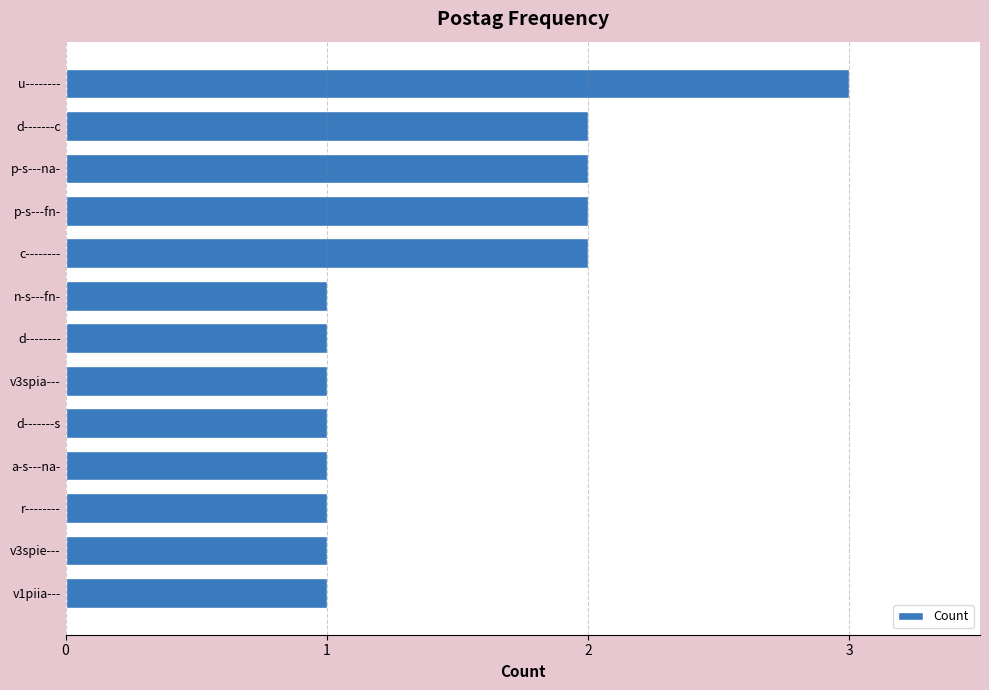

True or false: the data shows 2 at u--------.

False